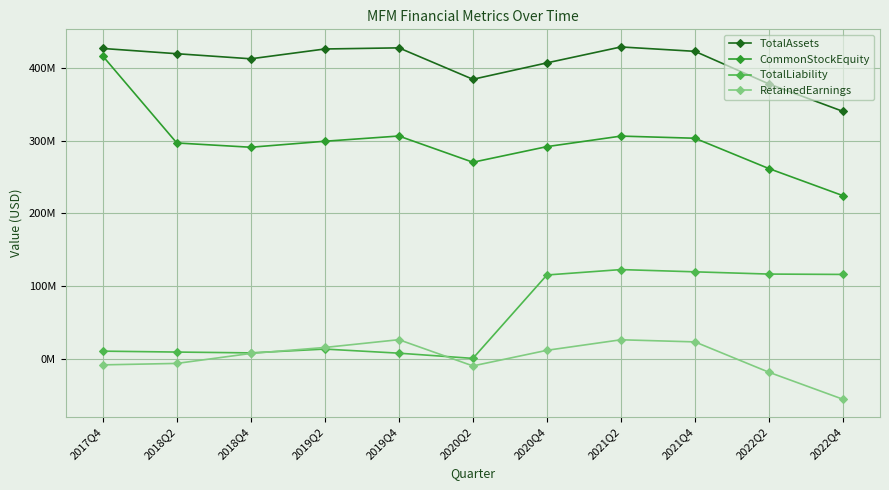

What are all the series names shown in the legend?

TotalAssets, CommonStockEquity, TotalLiability, RetainedEarnings